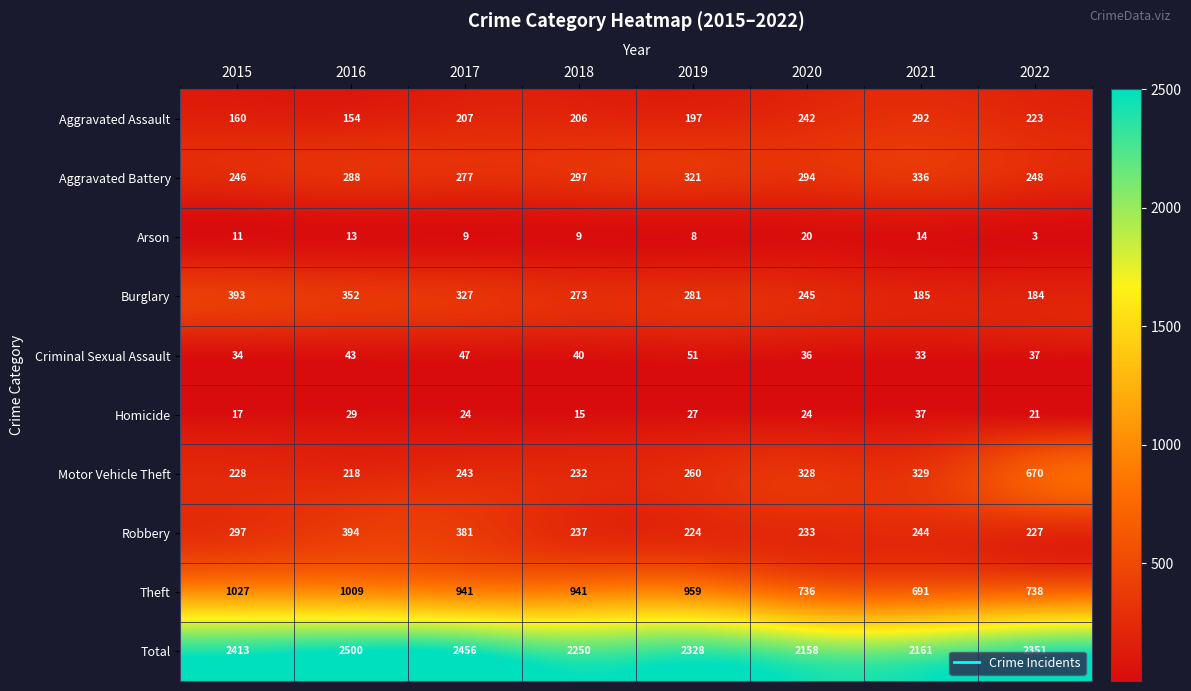

Where is Robbery nearest to the value 309?

2015